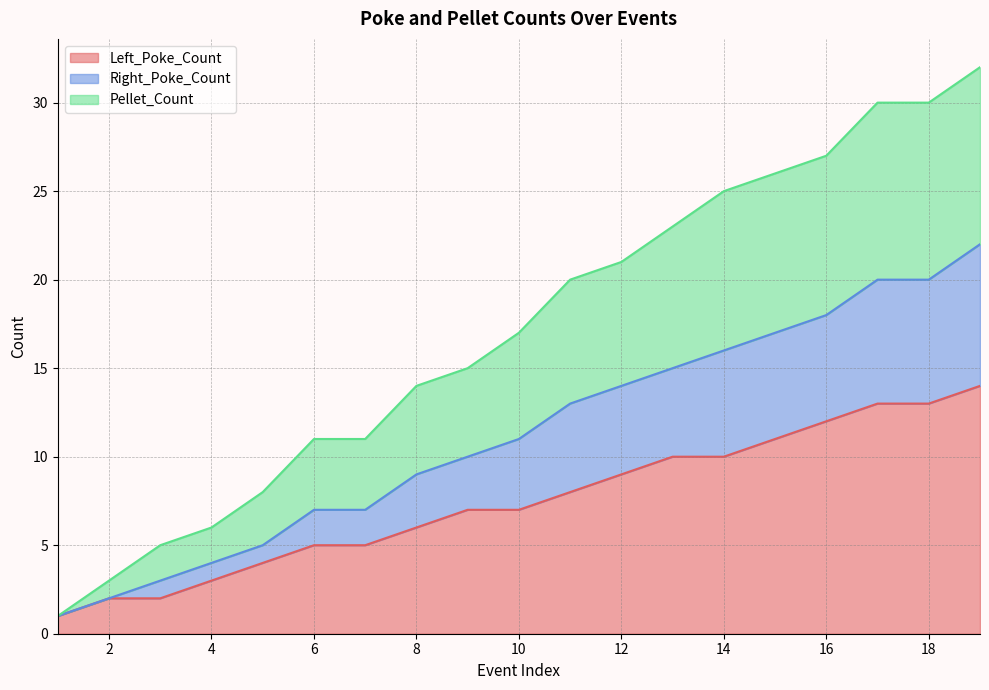

True or false: Left_Poke_Count has a value of 2 at 2.

True